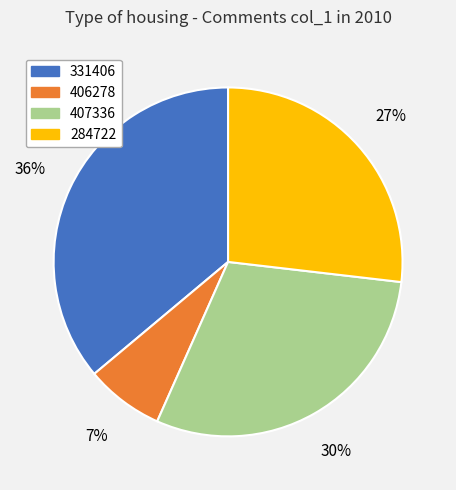

Count the number of slices in the pie.

4